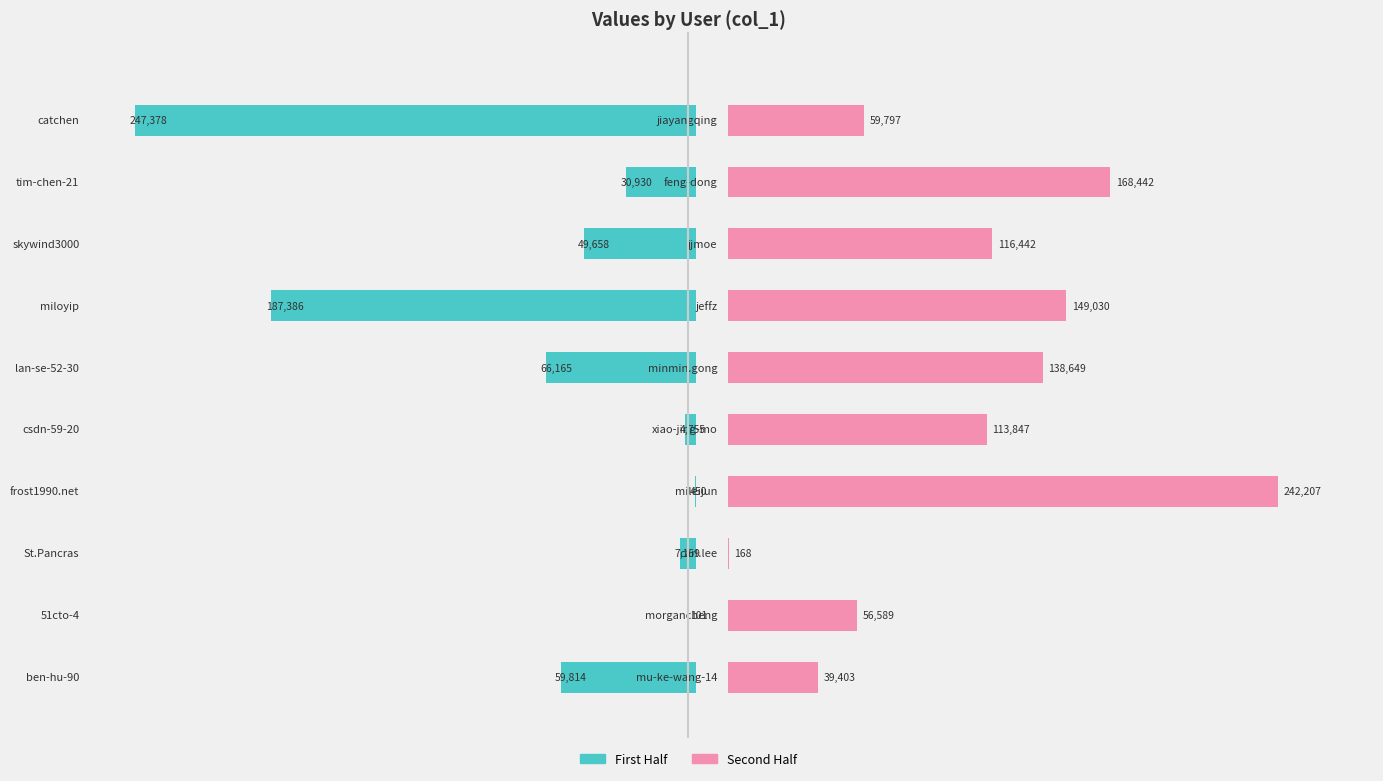

At 2, list the series in order from smallest to largest.

right series, left series